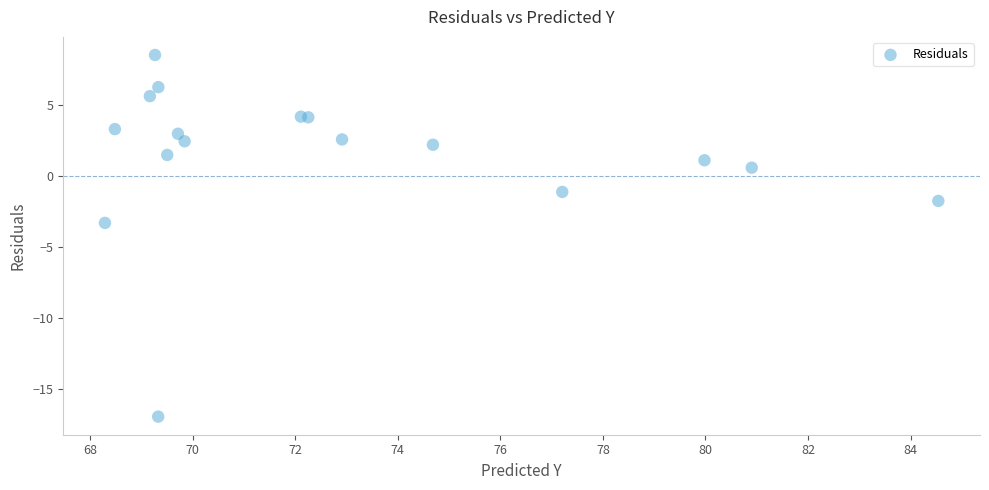

What Y value in the scatter plot is closest to -4?

-3.3